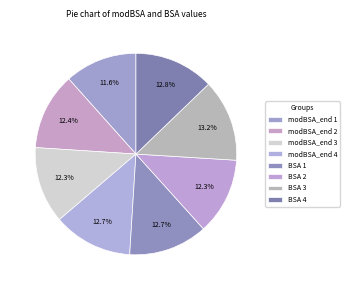

The modBSA_end 3 slice represents 12% of the pie. True or false?

True